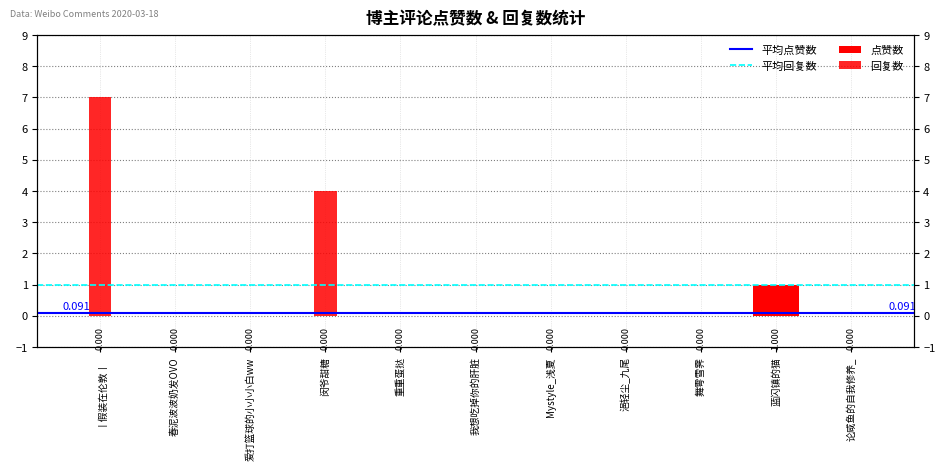

What is the label of the 8th bar from the right?

闵爷甜糖